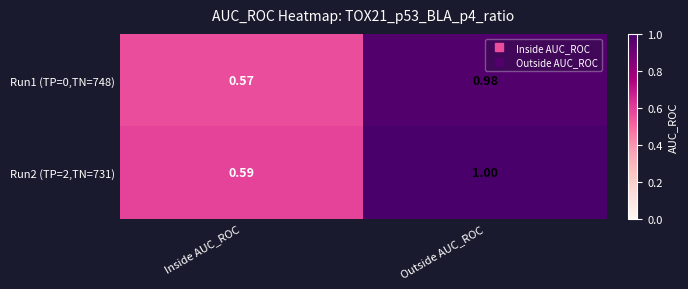

Which category has the highest value across all series?

Outside AUC_ROC